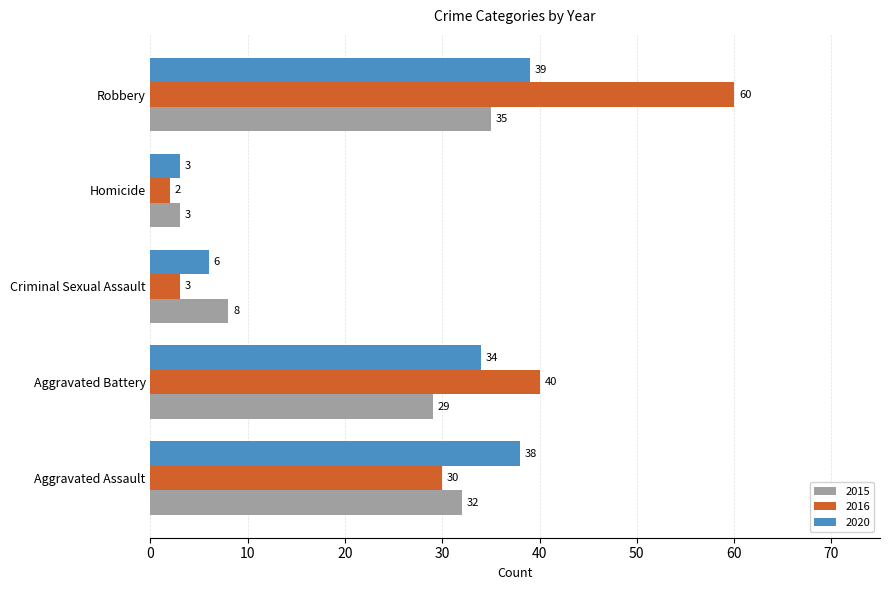

At which label is 2016 closest to 31?

Aggravated Assault